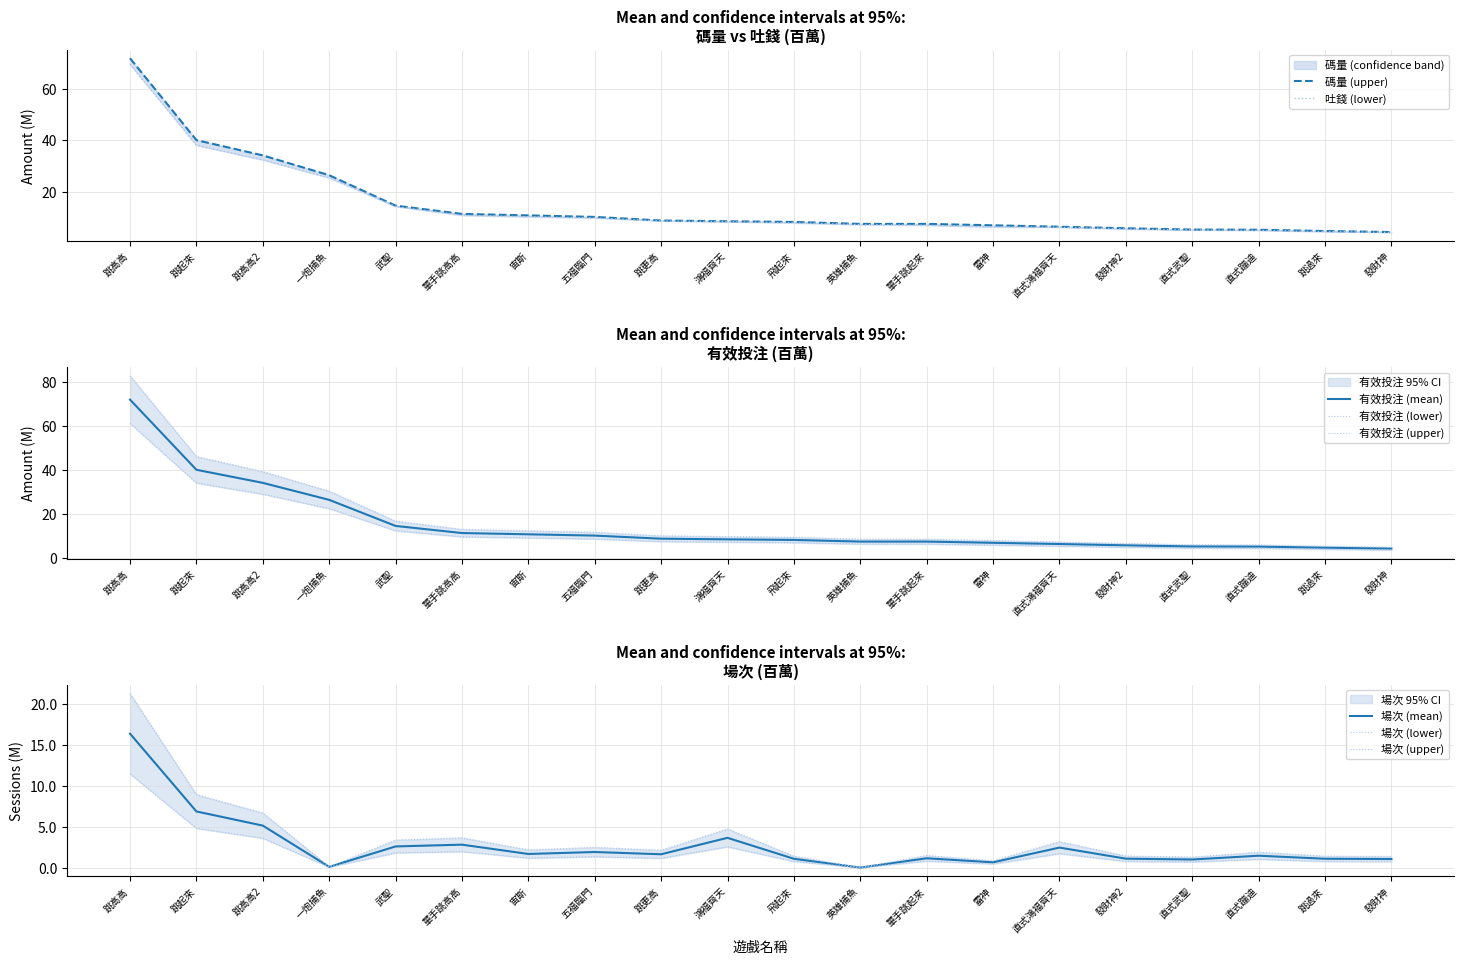

Rank the series by their maximum value, from lowest to highest.

場次, 吐錢, 碼量, 有效投注